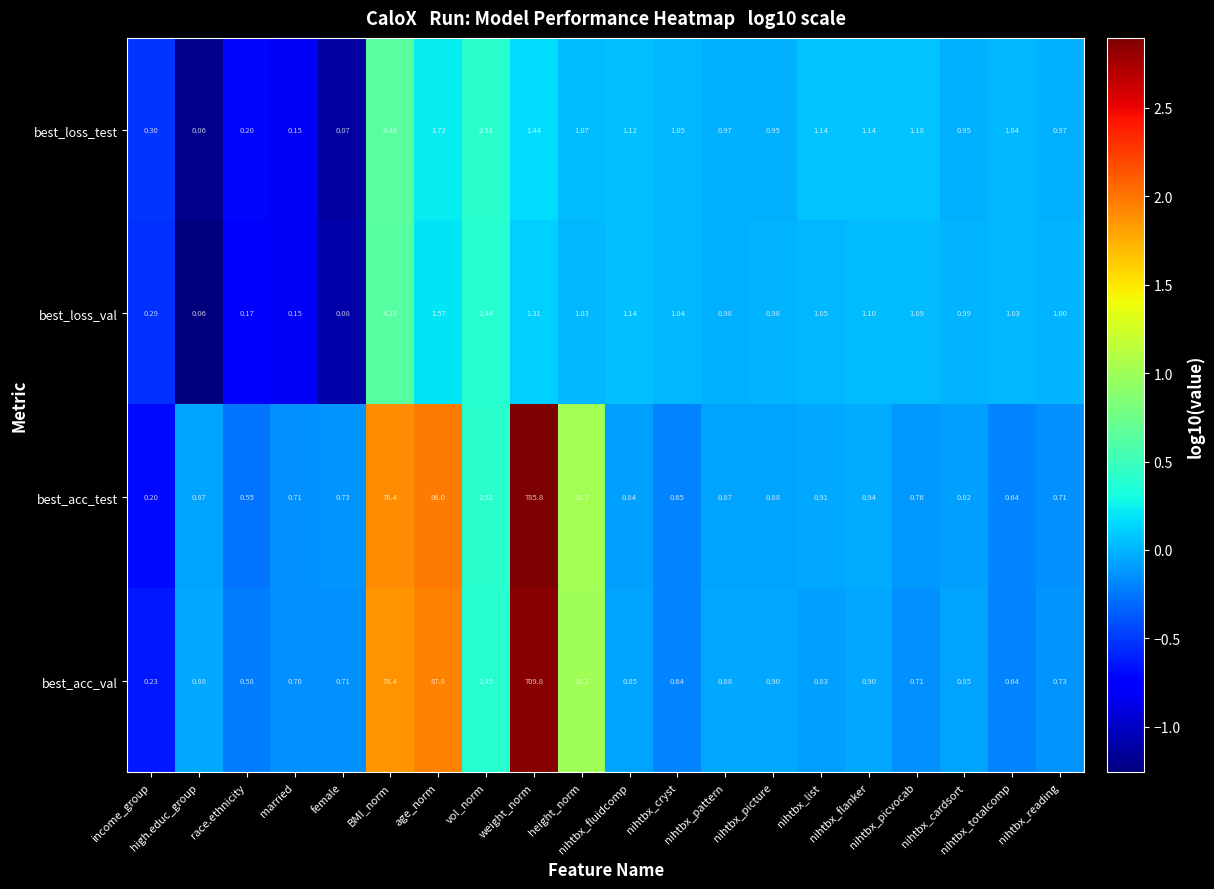

List the series in order of their peak value, lowest first.

best_loss_val, best_loss_test, best_acc_val, best_acc_test